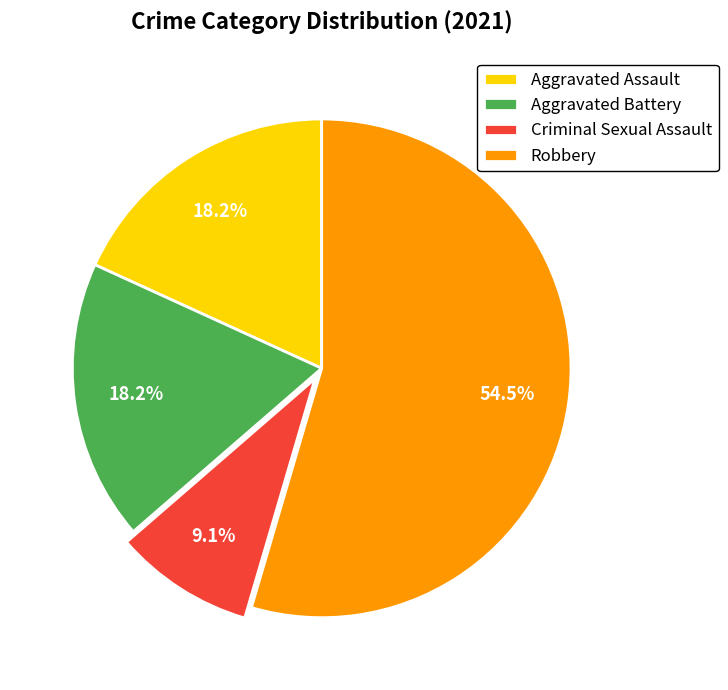

Which has a higher value, Aggravated Battery or Criminal Sexual Assault?

Aggravated Battery